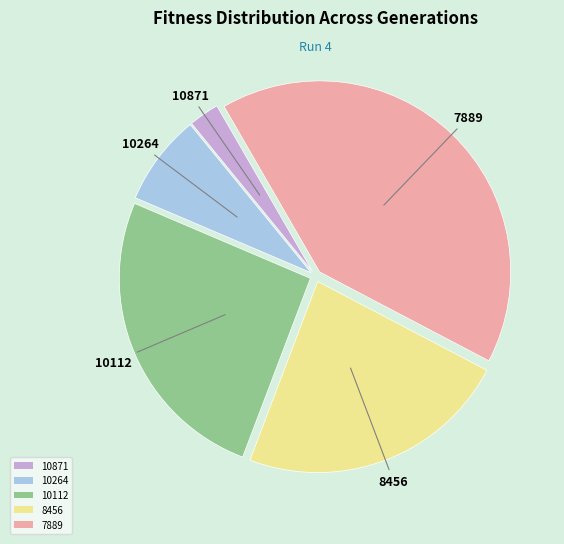

Rank the categories by value from lowest to highest.

10871, 10264, 8456, 10112, 7889